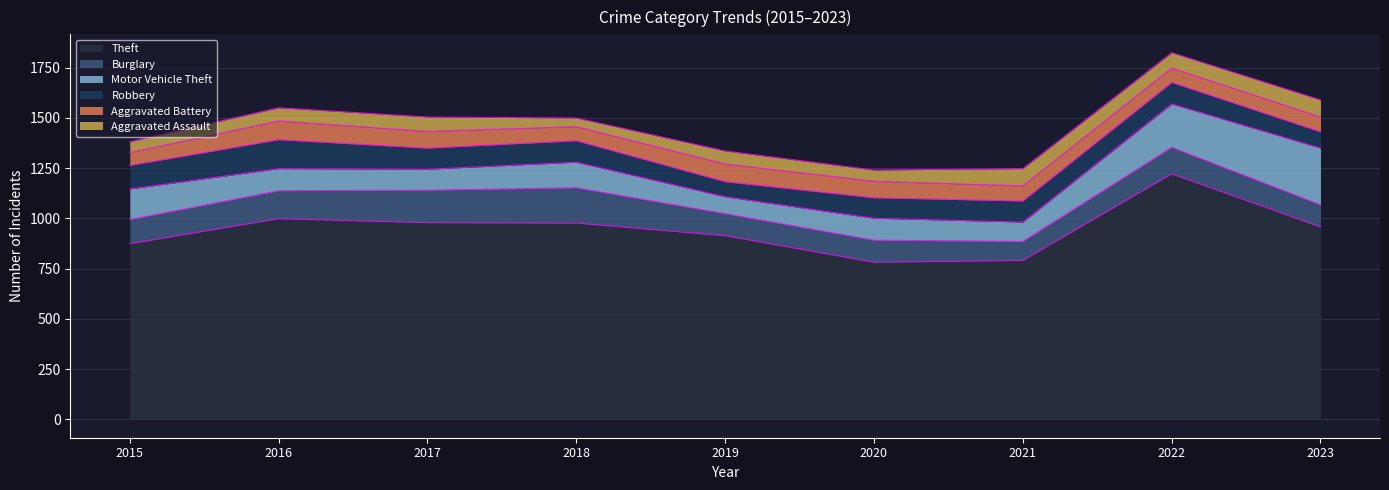

What is the maximum value shown in the chart?

1222